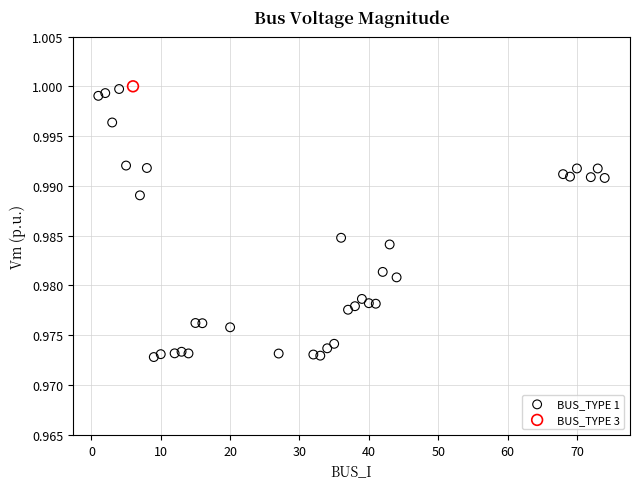

What are all the series names shown in the legend?

BUS_TYPE 1, BUS_TYPE 3